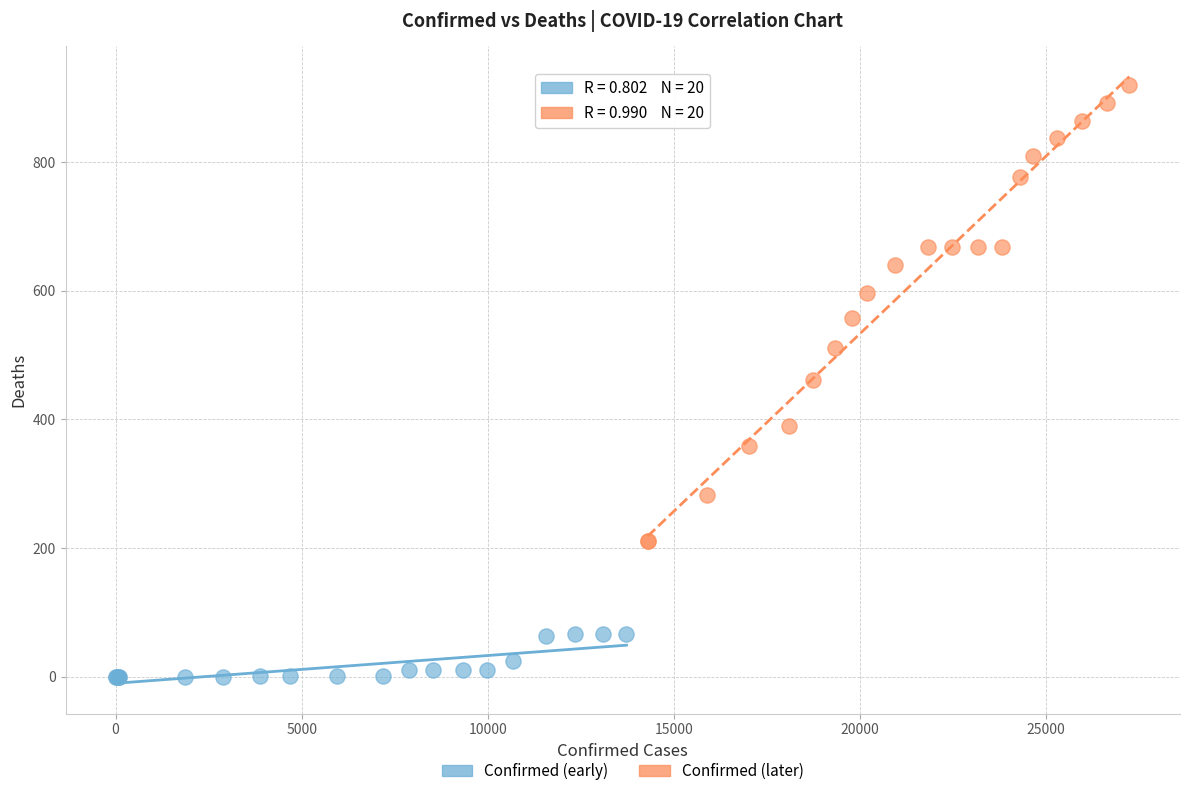

Which series has the widest spread of Y values?

Confirmed (later)